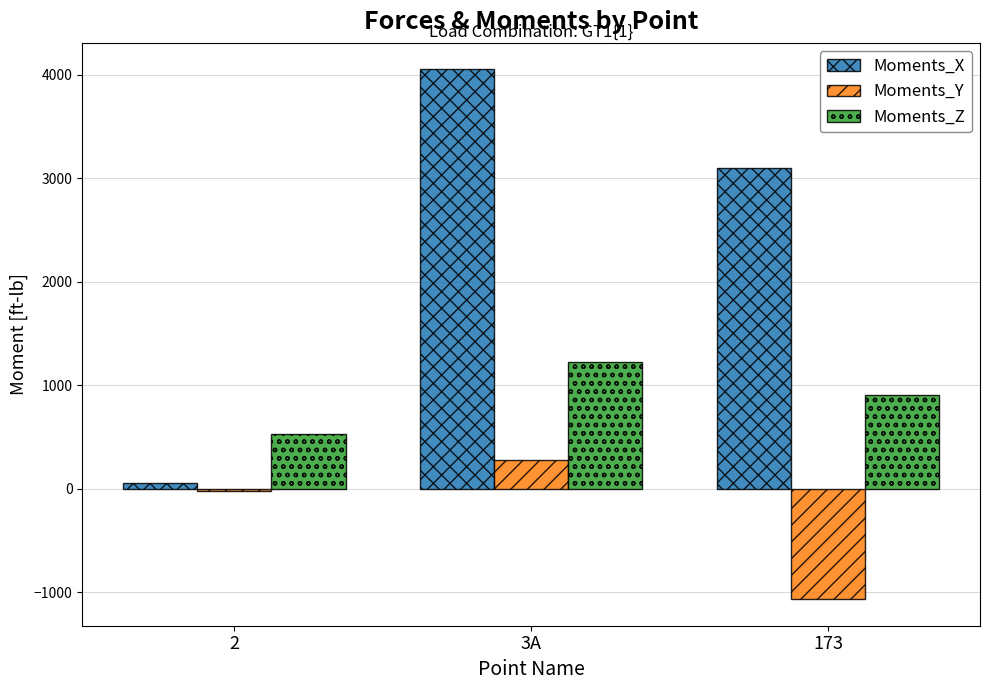

Is the value of Moments_Z at 3A greater than the value of Moments_Y at 173?

Yes